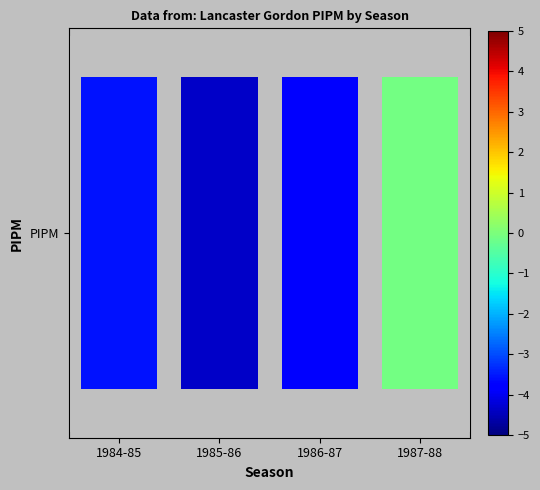

Between 1985-86 and 1986-87, which is larger?

1986-87